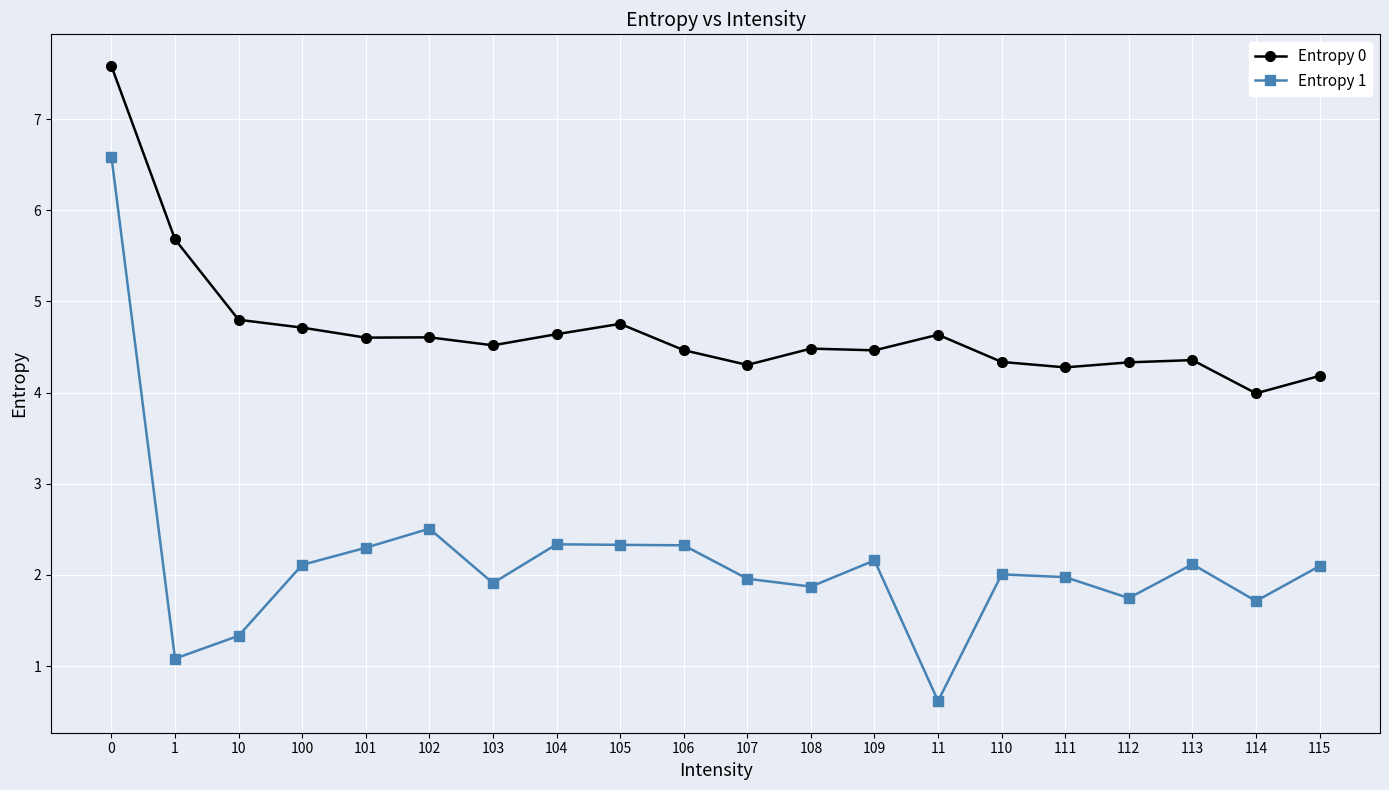

The Entropy 0 series shows 4.7 at 100. True or false?

True